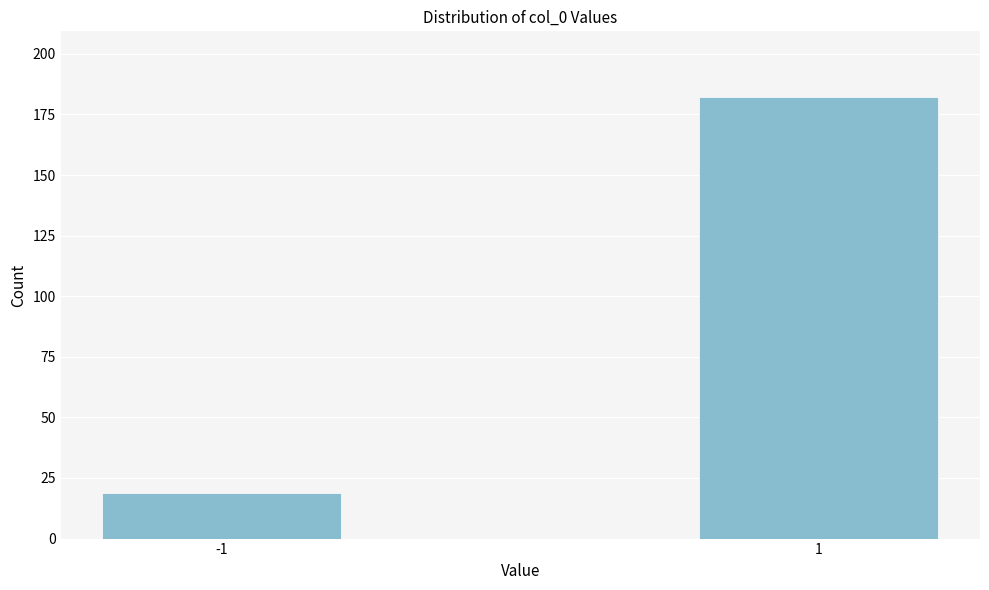

Reading right to left, transcribe all the data shown in this chart.

182	19